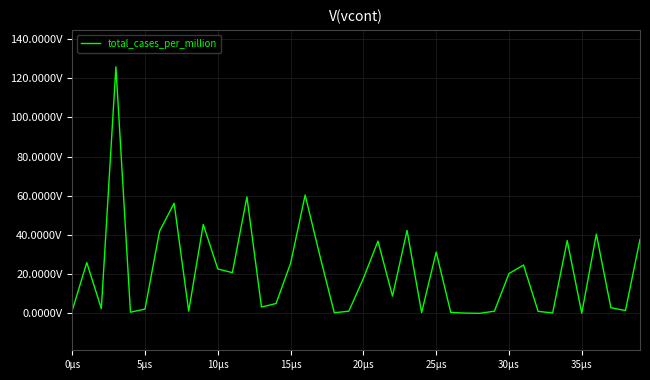

Is this an area chart (filled region under the line)?

No